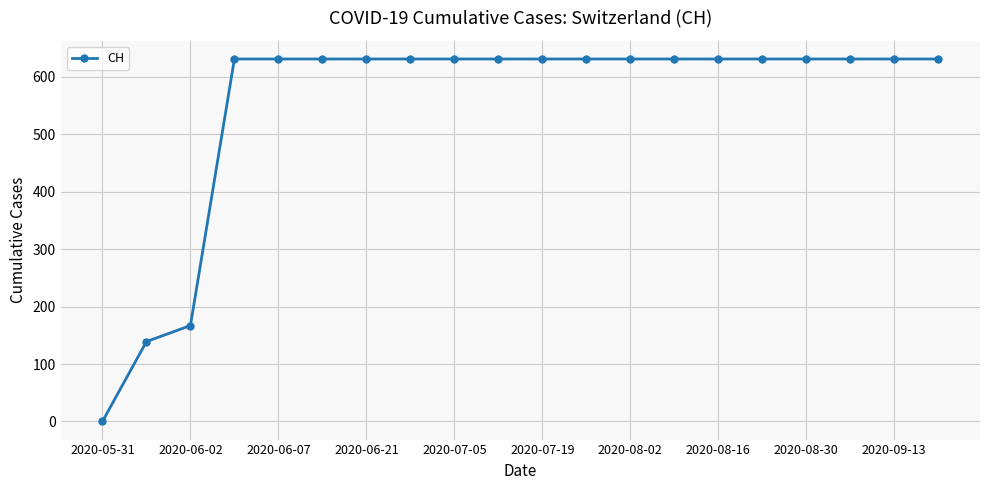

What is the difference between the maximum and minimum values?

631